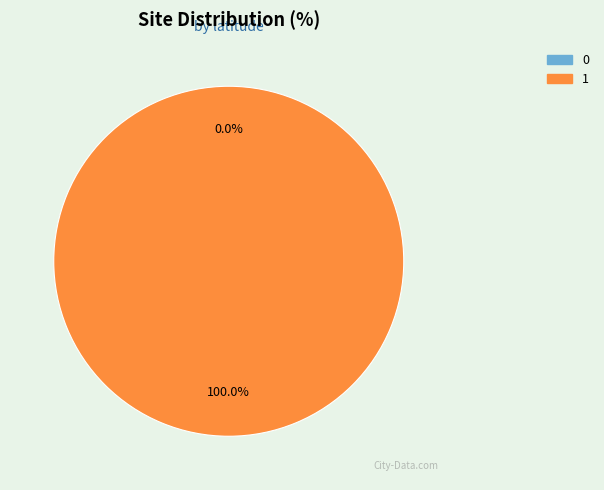

Does 0 account for over 50% of the chart?

No